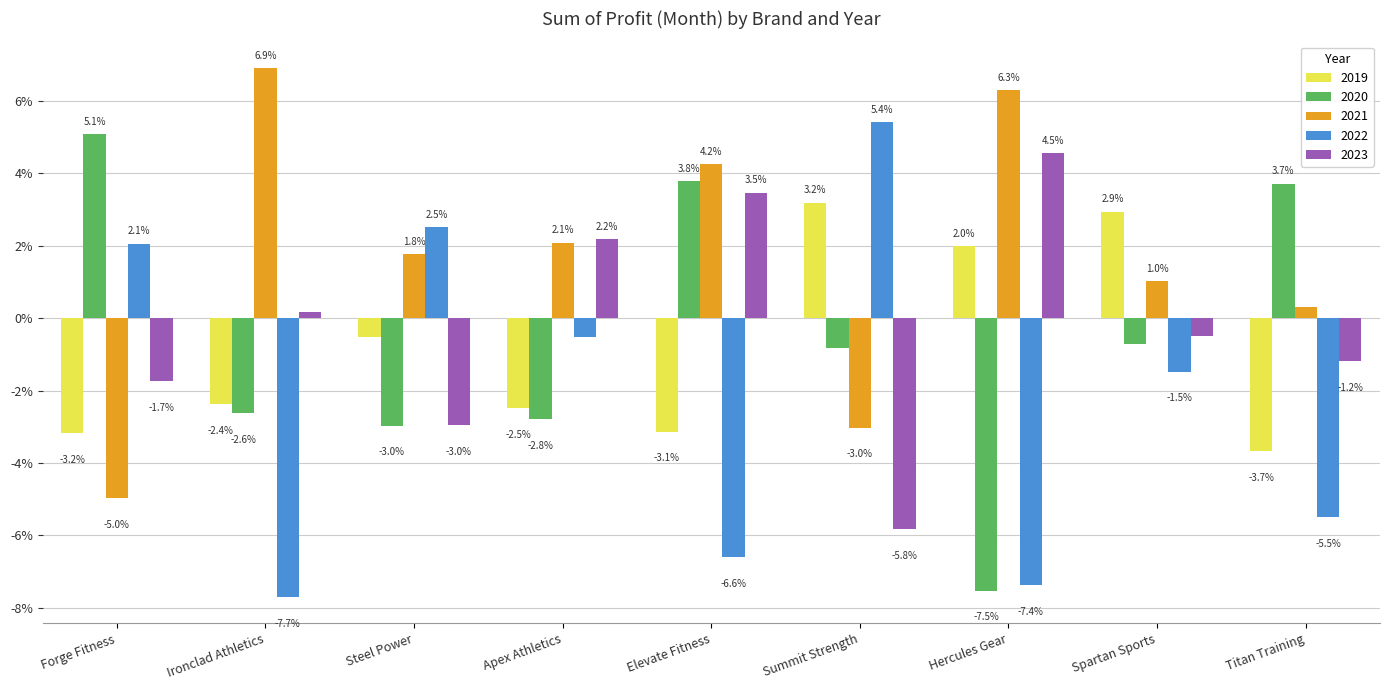

Does the chart contain any negative values?

Yes